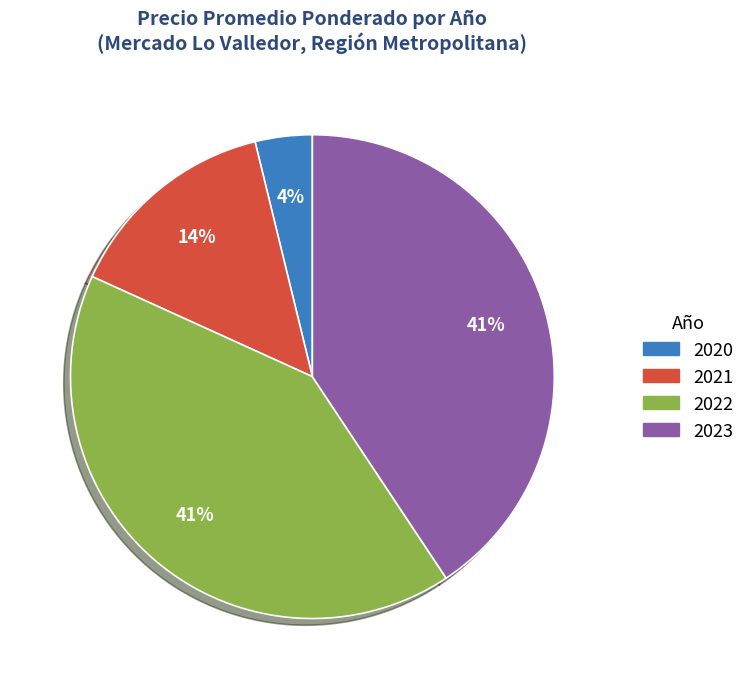

Is there a majority slice in this chart?

No